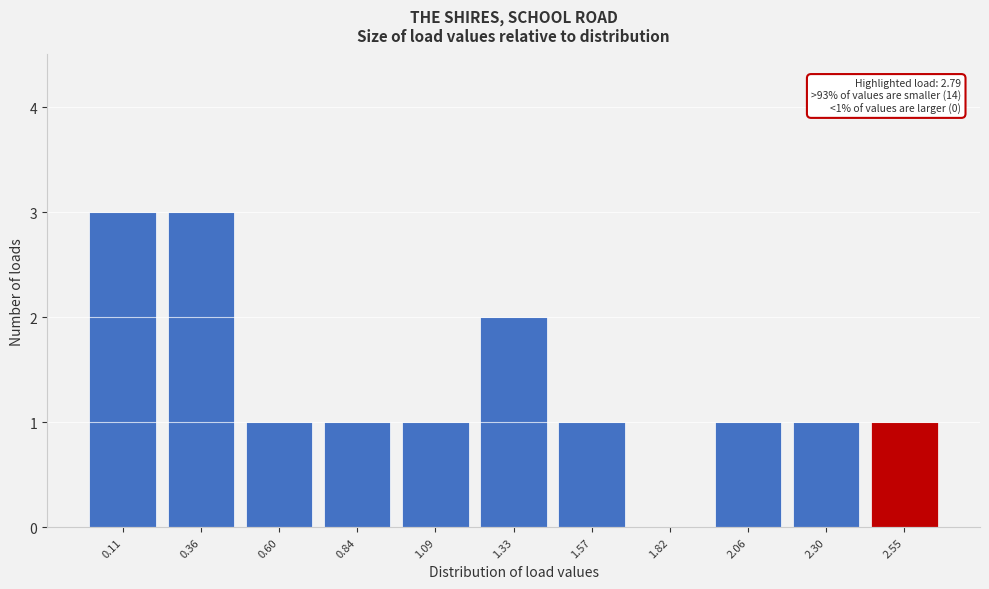

Reading left to right, list all the values displayed in this chart.

0.11=3	0.36=3	0.60=1	0.84=1	1.09=1	1.33=2	1.57=1	1.82=0	2.06=1	2.30=1	2.55=1